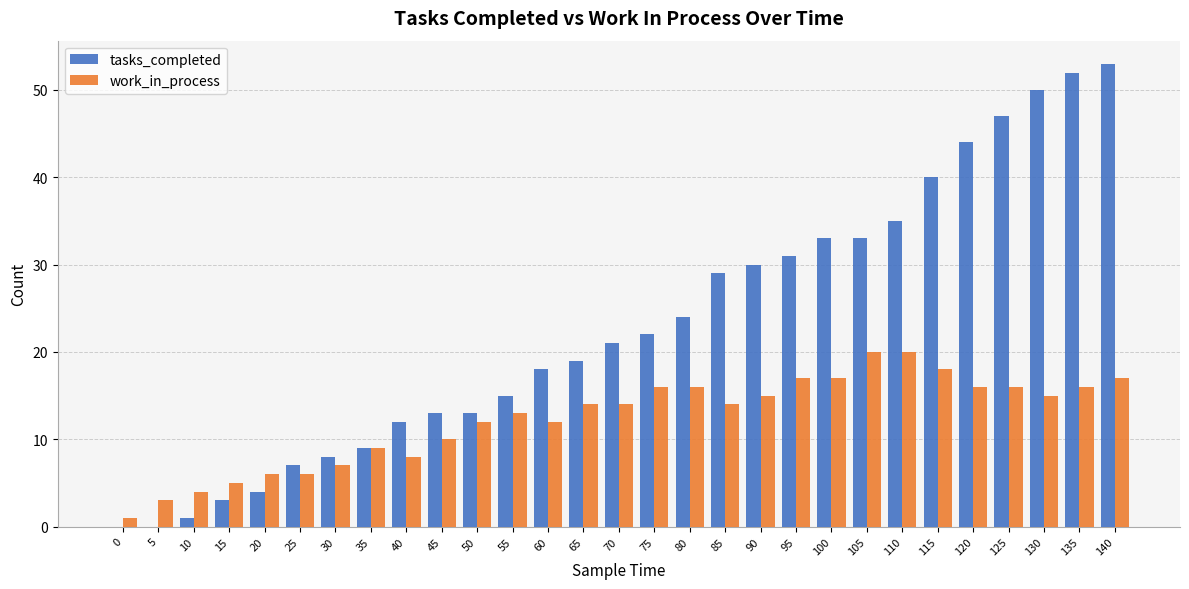

How many series are shown in this chart?

2